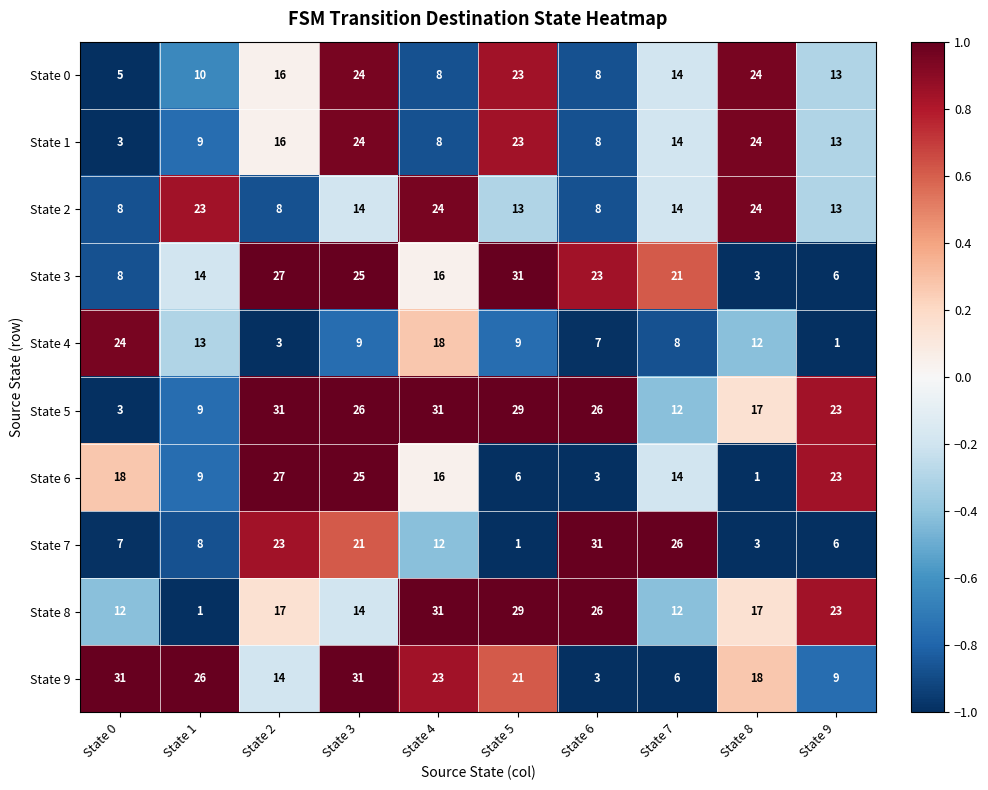

What is the highest value of the State 3 series?

31